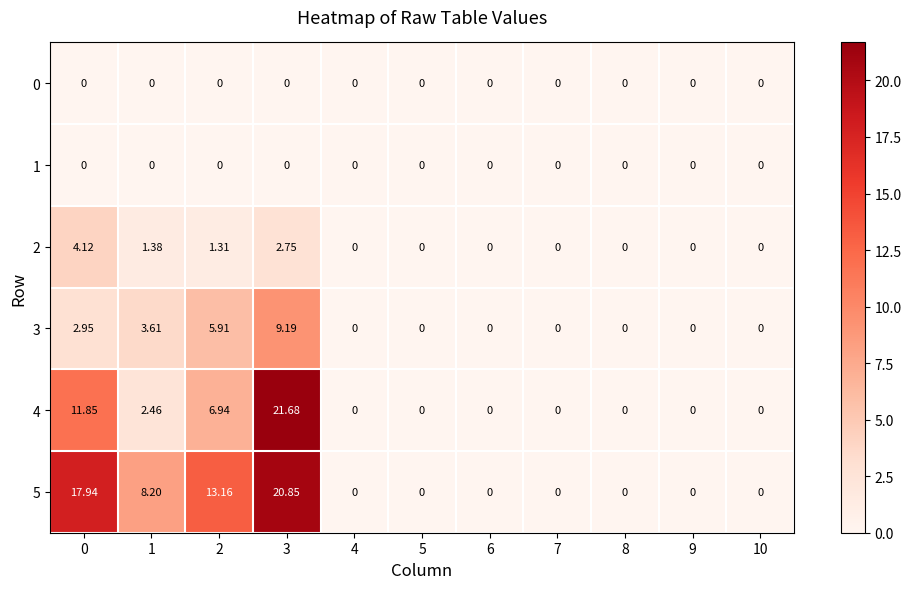

At which category is the sum across all series the highest?

3